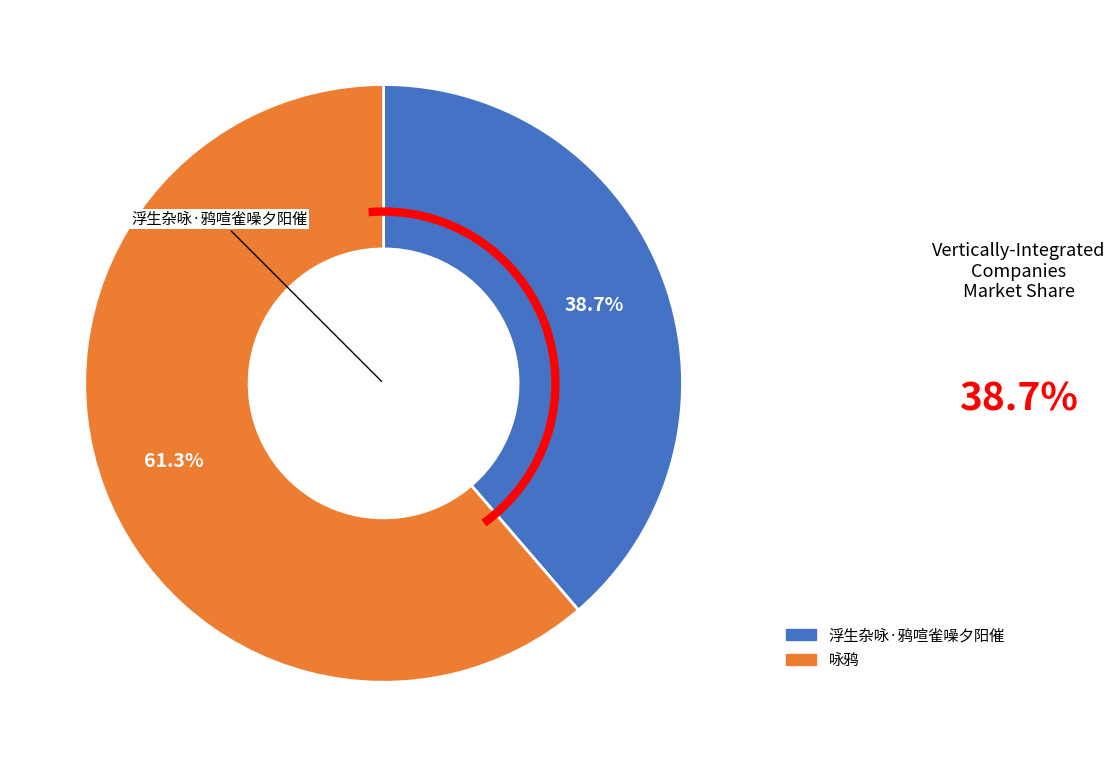

To the nearest percent, what percentage of the pie is 咏鸦?

61%